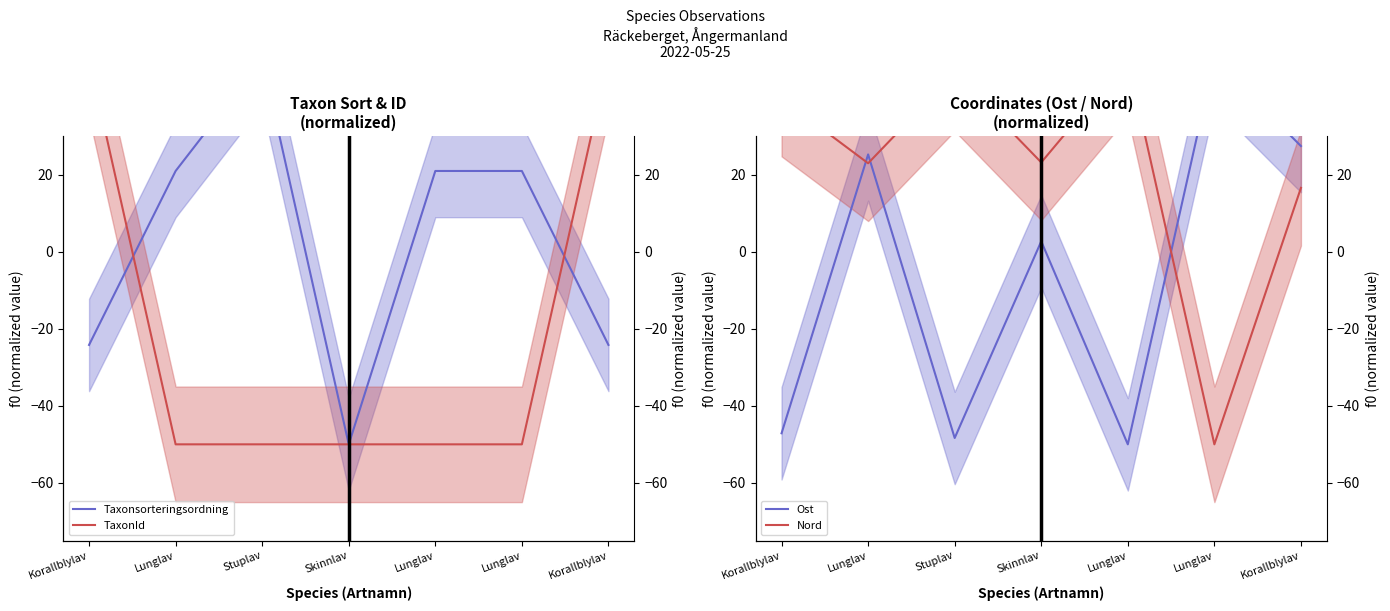

Reading left to right, what are all the values shown in this chart?

Taxonsorteringsordning: Korallblylav=-24.2	Lunglav=21.0	Stuplav=50.0	Skinnlav=-50.0	Lunglav=21.0	Lunglav=21.0	Korallblylav=-24.2
TaxonId: Korallblylav=50.0	Lunglav=-50.0	Stuplav=-50.0	Skinnlav=-50.0	Lunglav=-50.0	Lunglav=-50.0	Korallblylav=50.0
Ost: Korallblylav=-47.1	Lunglav=25.3	Stuplav=-48.4	Skinnlav=2.7	Lunglav=-50.0	Lunglav=50.0	Korallblylav=27.4
Nord: Korallblylav=39.8	Lunglav=23.0	Stuplav=46.4	Skinnlav=23.2	Lunglav=50.0	Lunglav=-50.0	Korallblylav=16.6